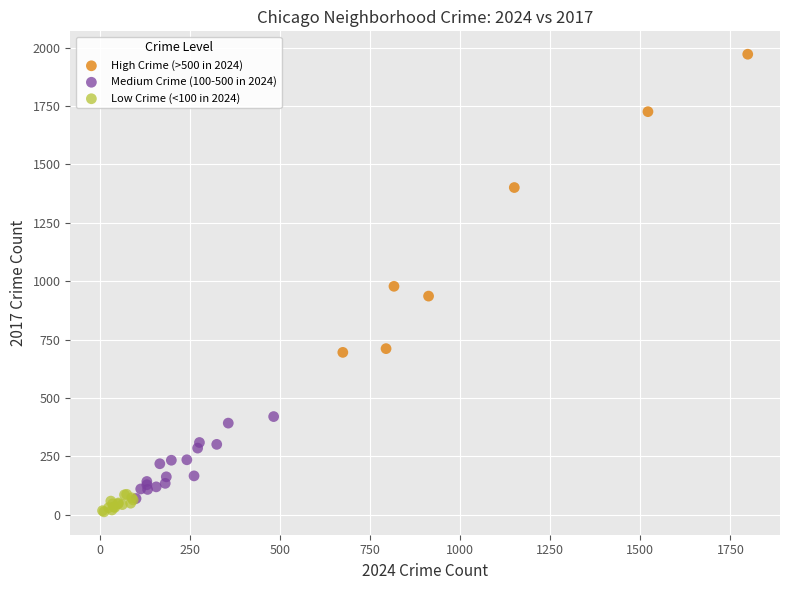

Which series reaches the maximum Y coordinate?

High Crime (>500 in 2024)